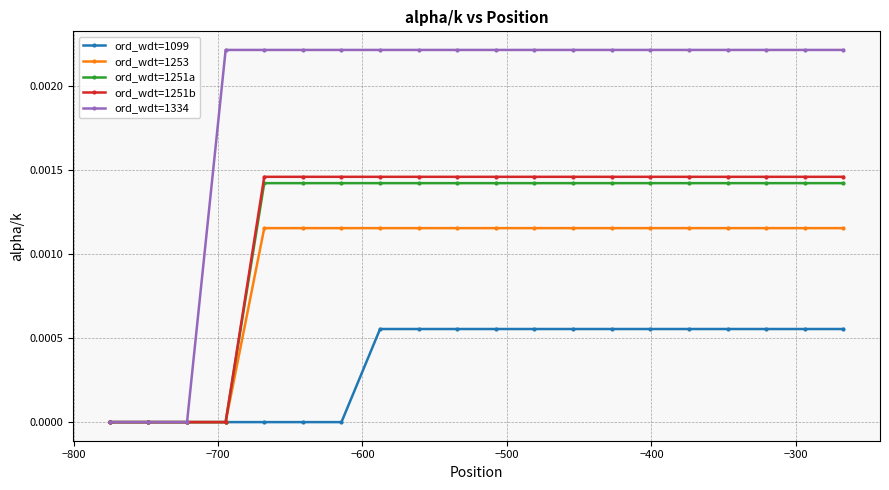

How many data points does each series have?

20